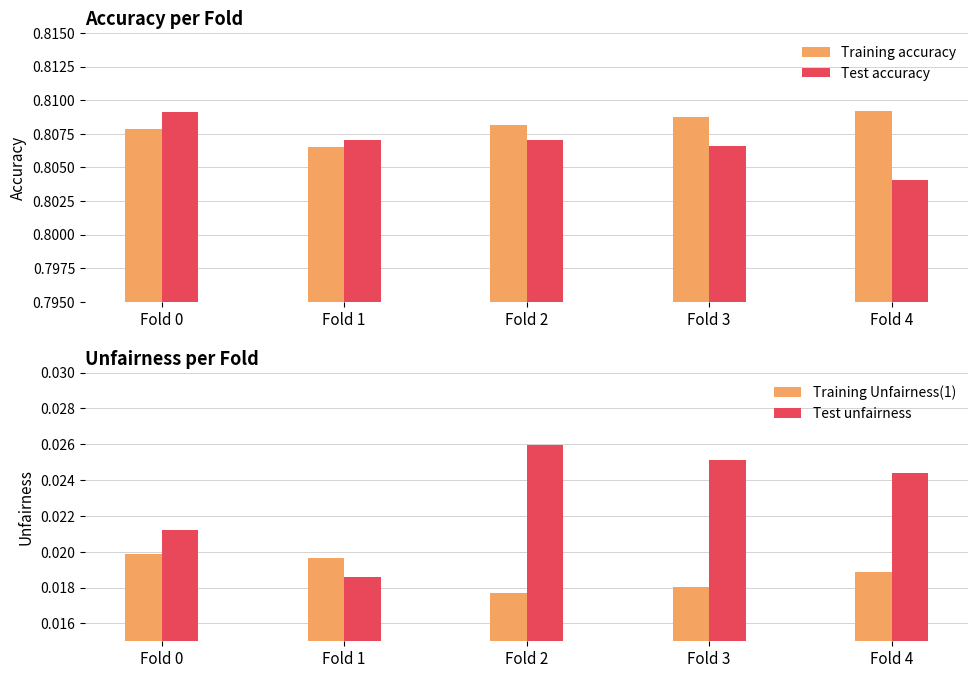

Is it true that Training Unfairness(1) equals 0.0 at Fold 4?

False